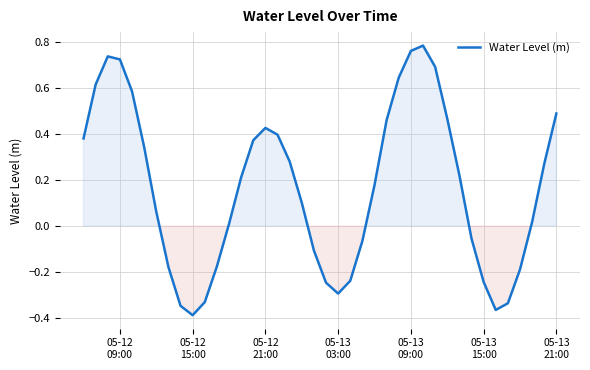

What is the difference between the maximum and minimum values?

1.2